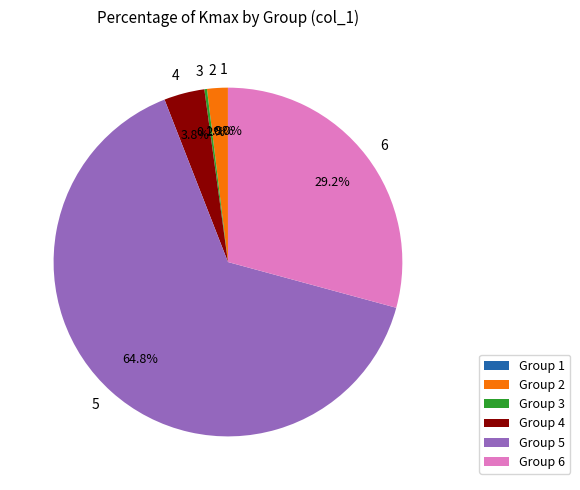

To the nearest percent, what percentage of the pie is 2?

2%